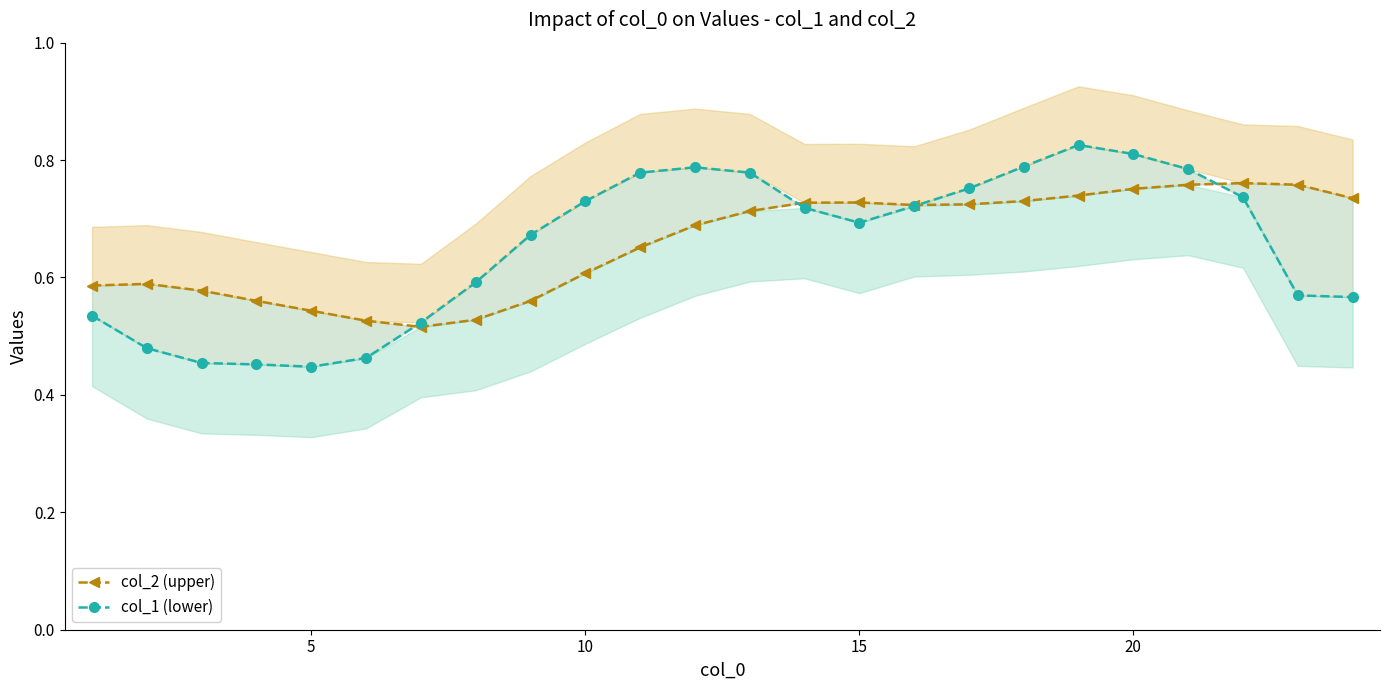

How many lines are shown in the chart?

2